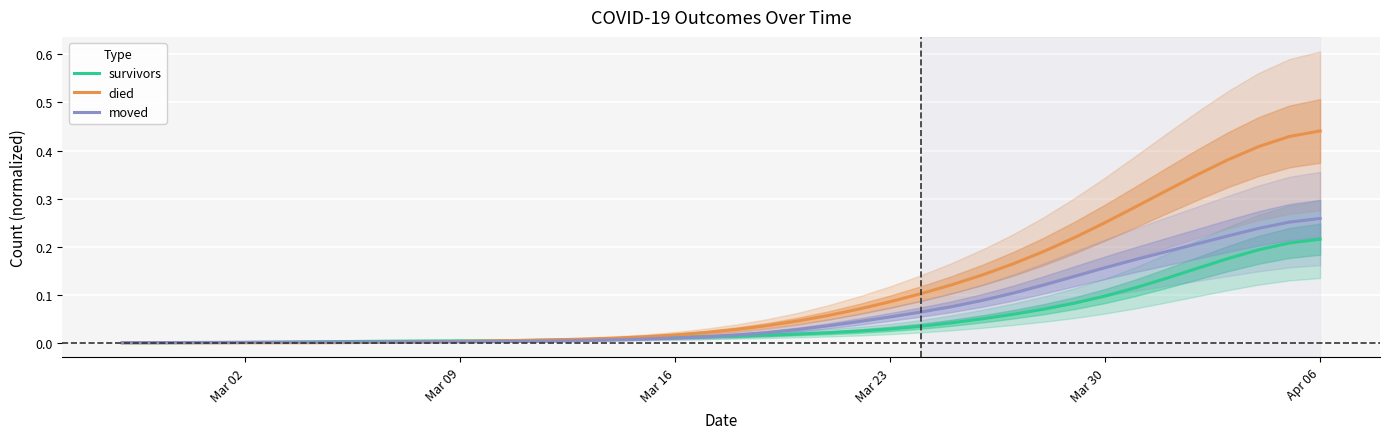

Which series has the largest total across all categories?

died